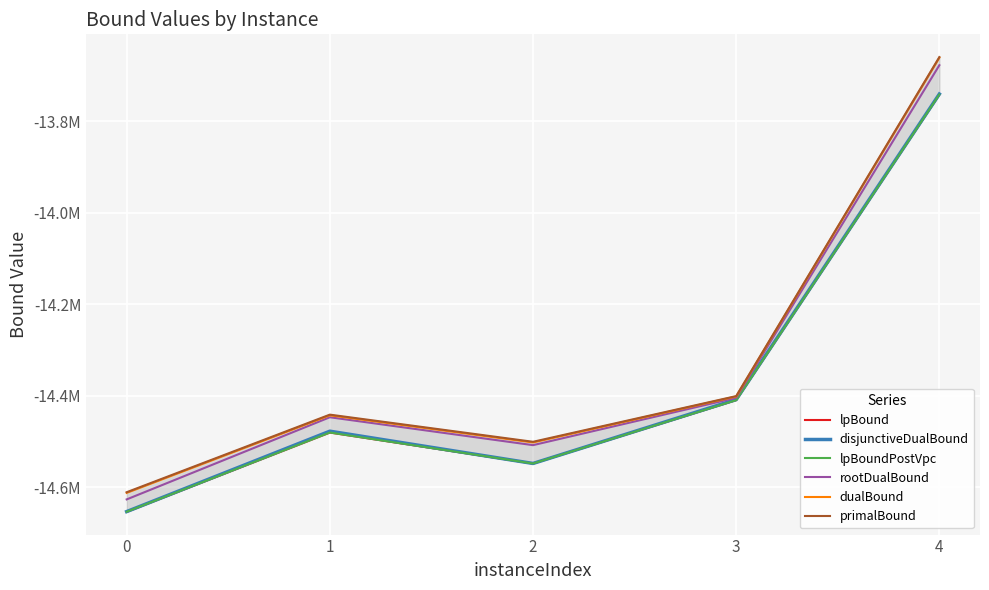

What is the value of the primalBound point at the 1st from the left?

-14610731.0